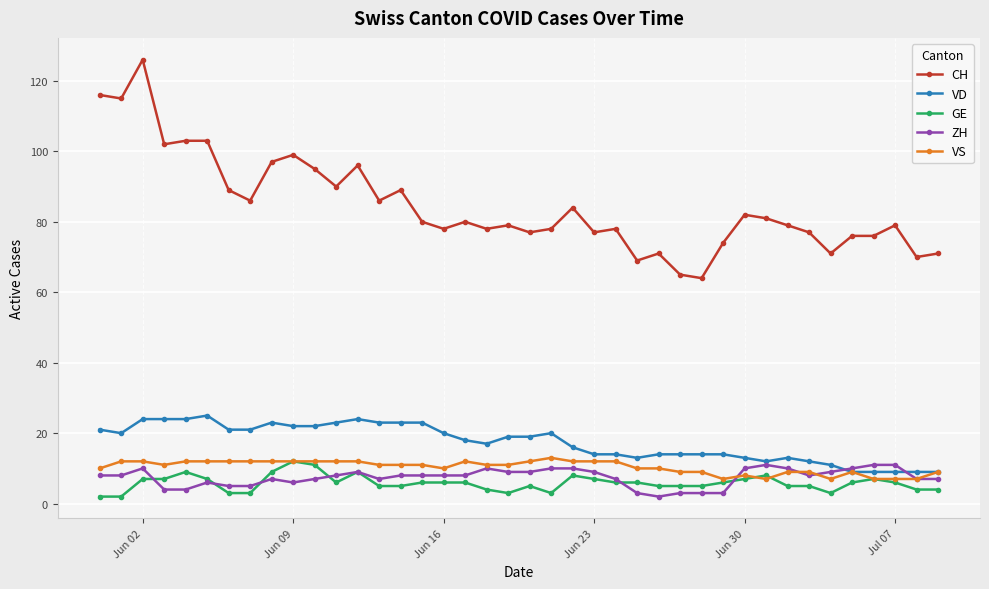

True or false: CH and GE intersect in this chart.

False